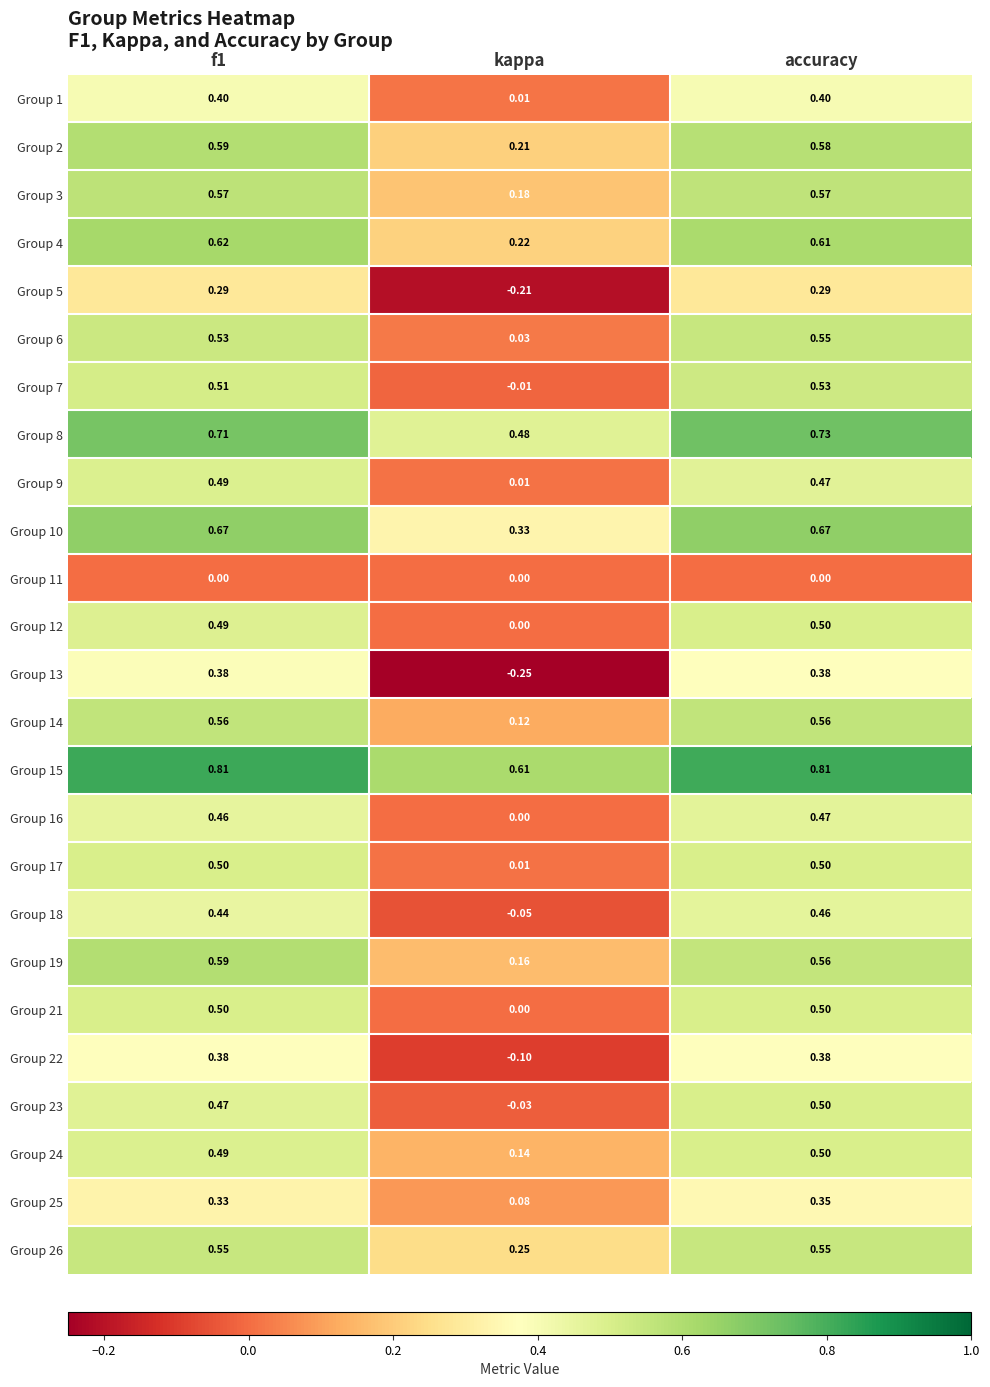

Is the value of Group 12 at accuracy greater than the value of Group 4 at kappa?

Yes